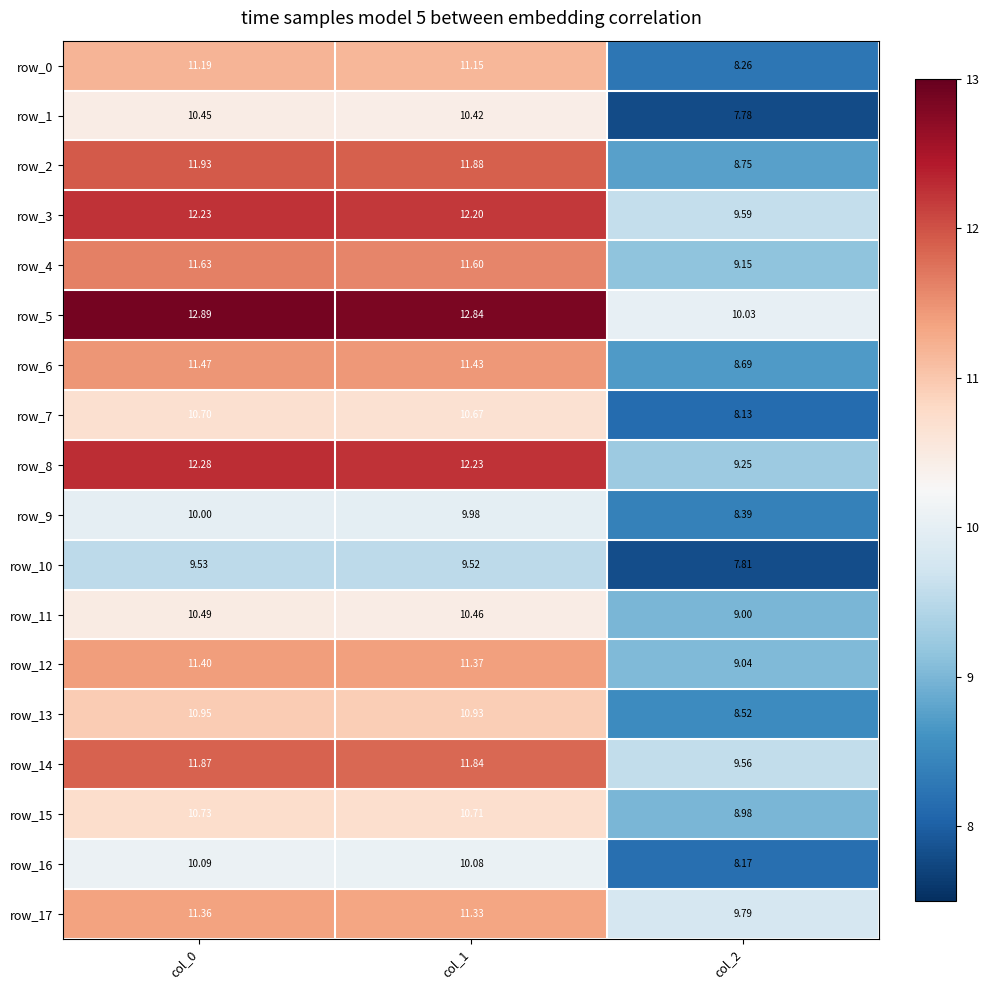

Is the value of row_15 at col_1 greater than the value of row_1 at col_2?

Yes